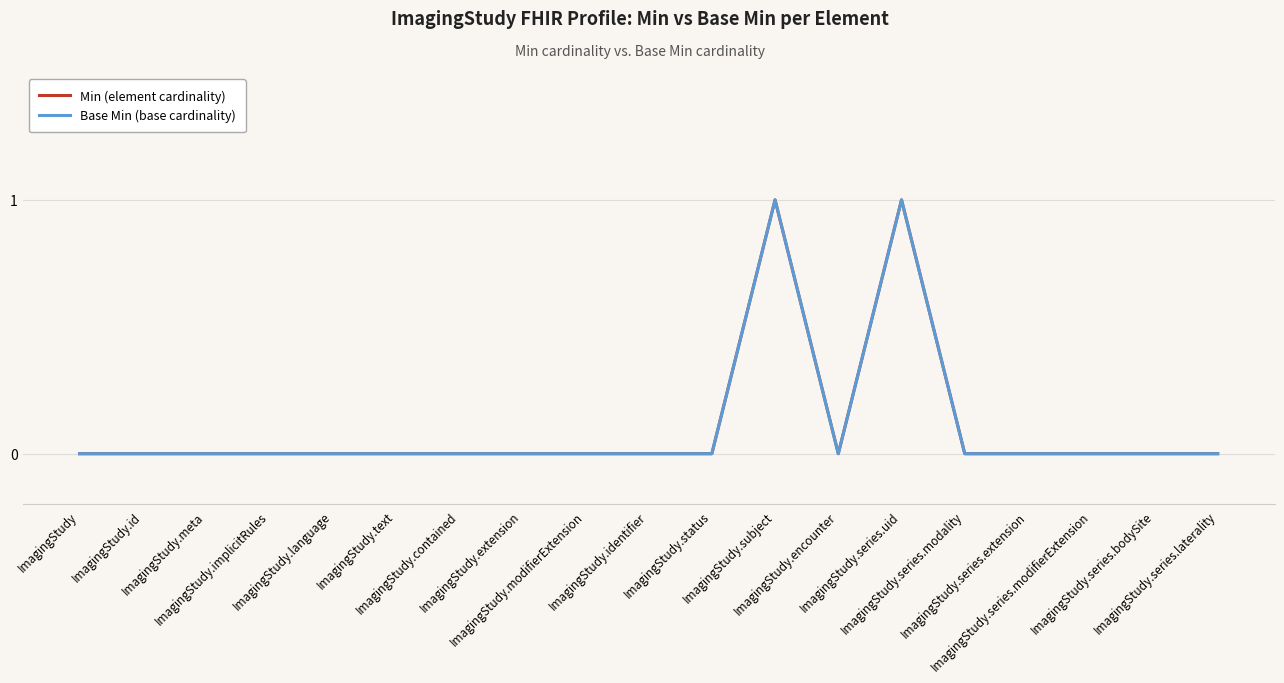

Does the chart display data point markers on the line(s)?

No